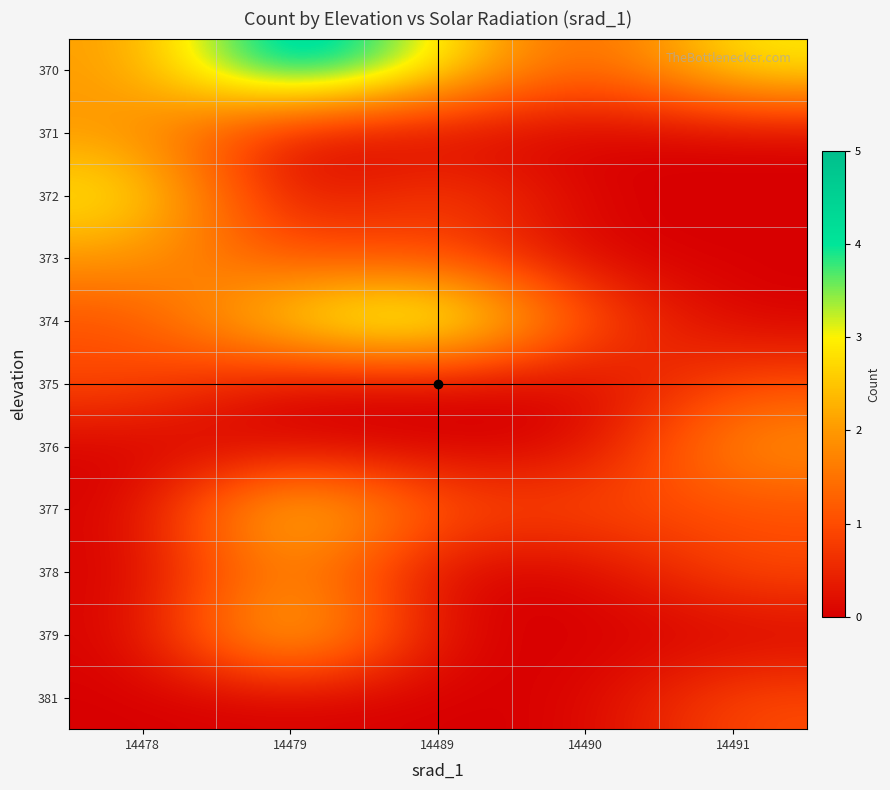

What is the total value across all series at 14489?

10